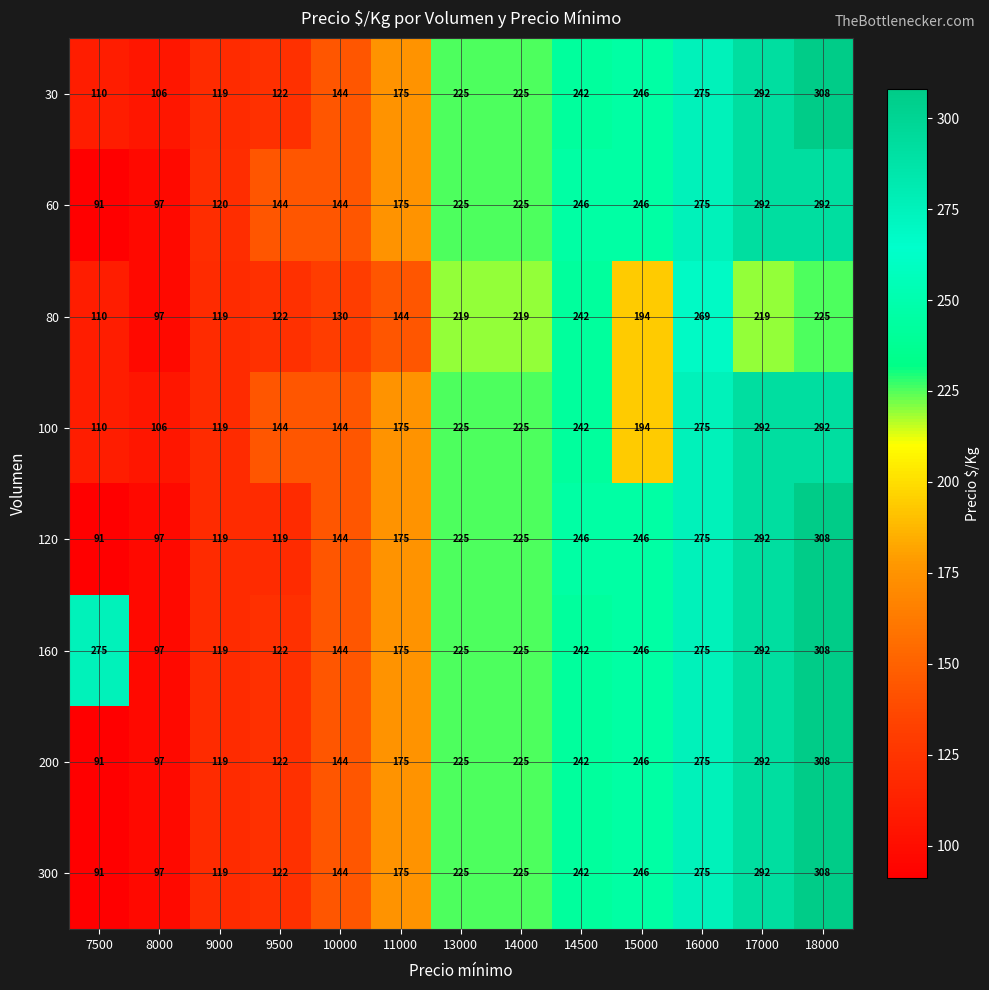

At which label does 160 first exceed 225?

7500